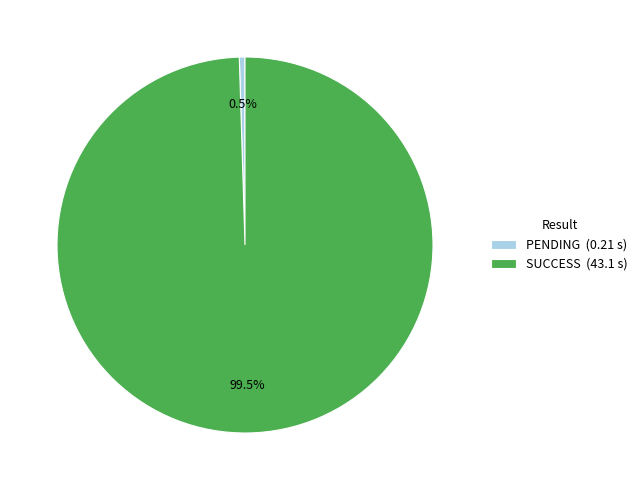

Combined, what portion of the pie is SUCCESS (43.1 s) and PENDING (0.21 s)?

100.0%